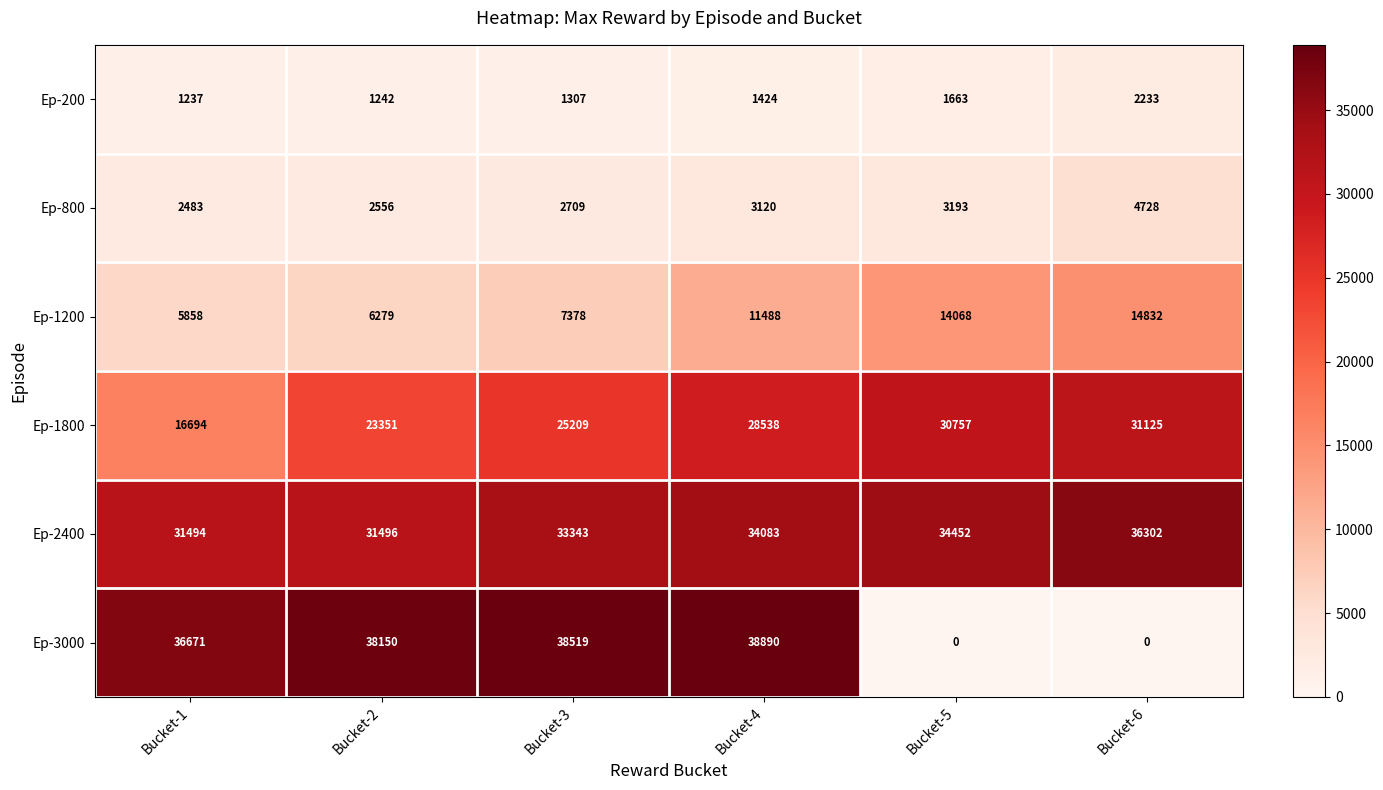

At Bucket-2, list the series in order from largest to smallest.

Ep-3000, Ep-2400, Ep-1800, Ep-1200, Ep-800, Ep-200